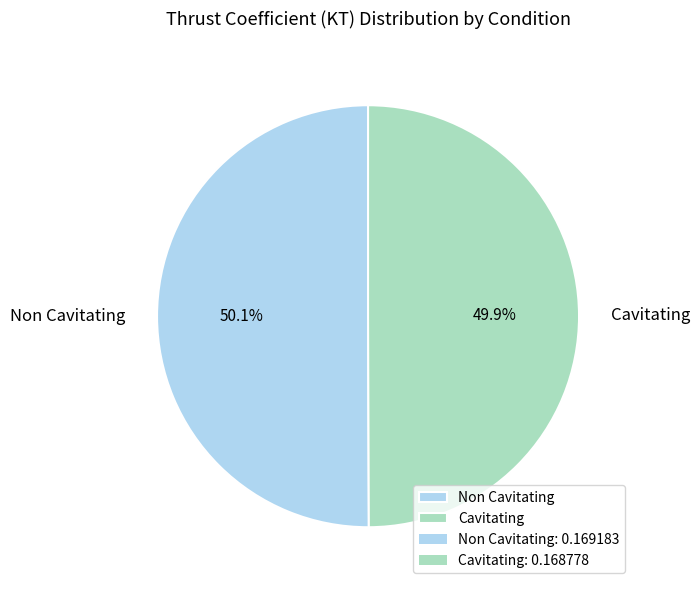

Is there any slice that represents more than half of the pie?

Yes